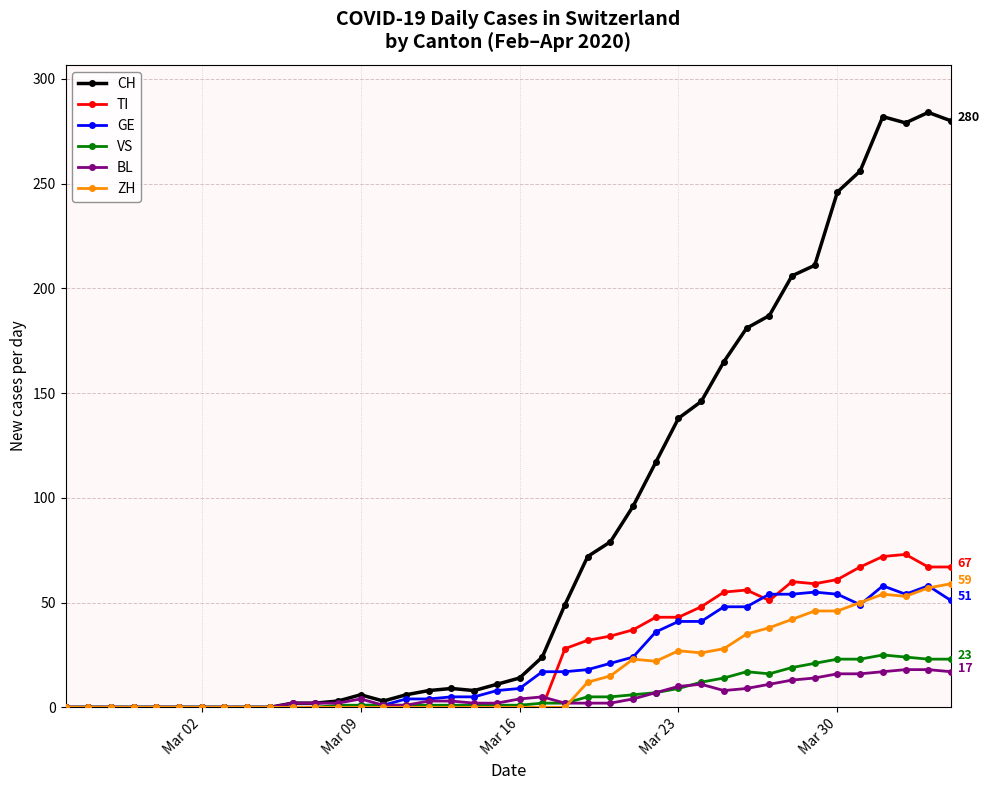

Which series has the largest total across all categories?

CH